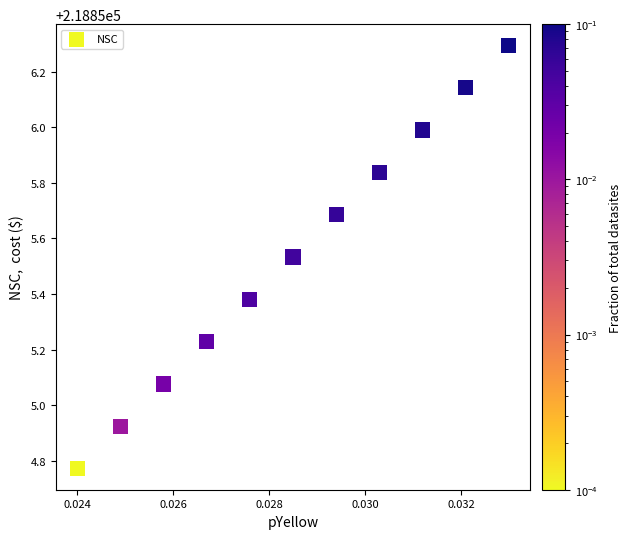

What is the range of Y values (max minus min)?

1.5